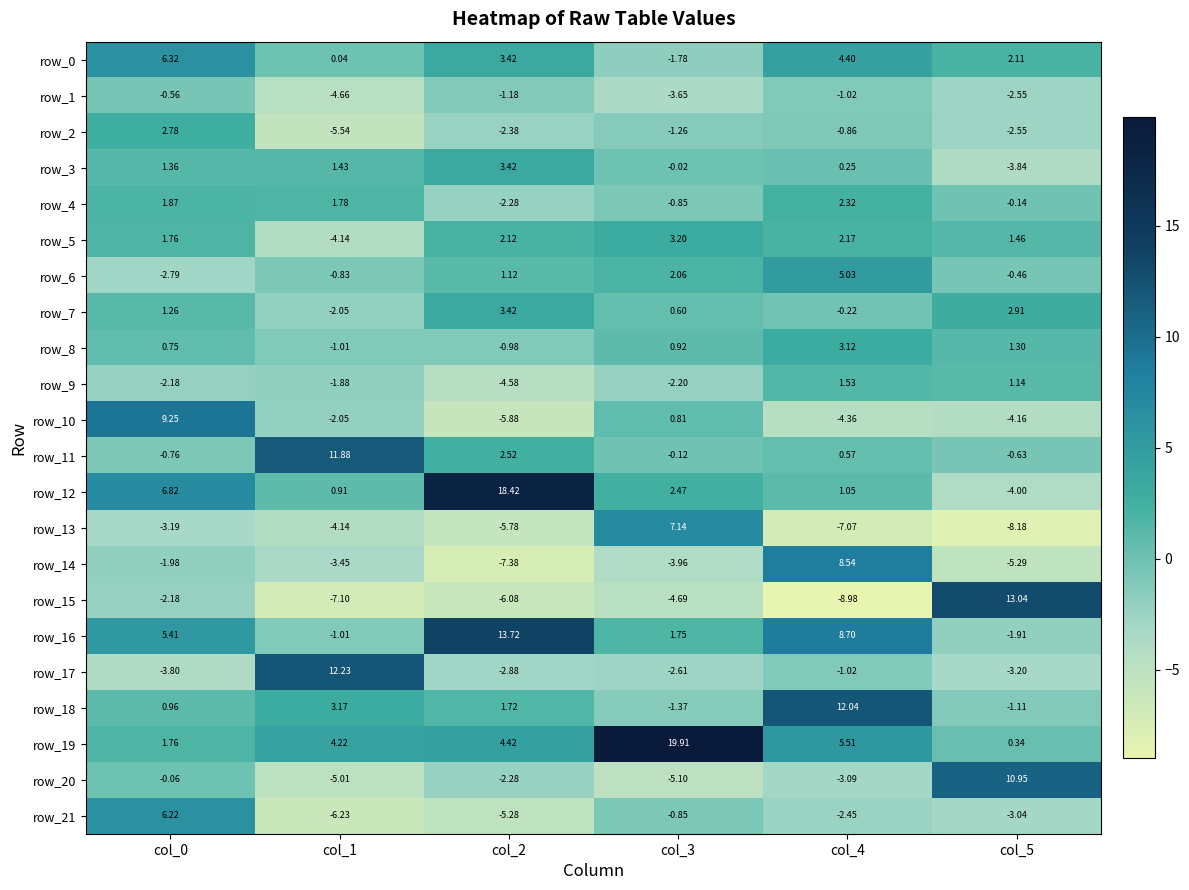

What is the total value across all series at col_0?

29.0